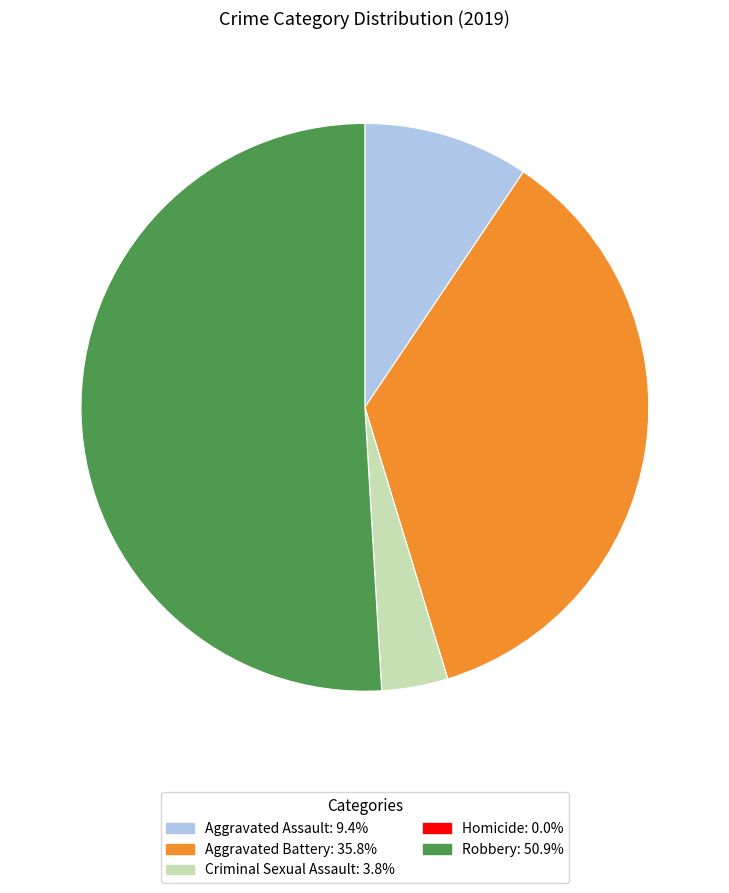

Approximately how many times larger is the value at Criminal Sexual Assault compared to Robbery?

0.1